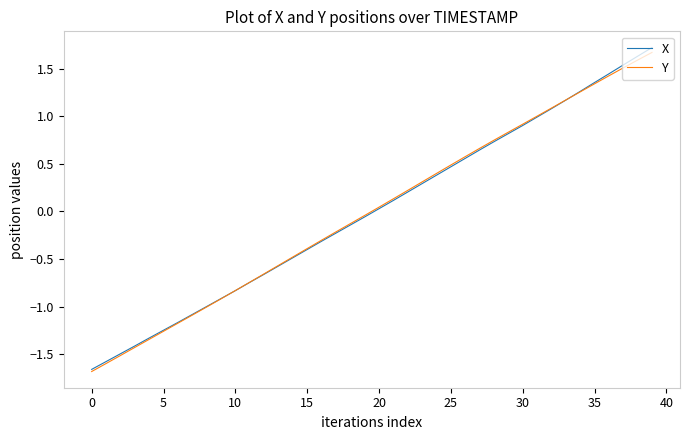

Which category has the highest value in the X series?

39